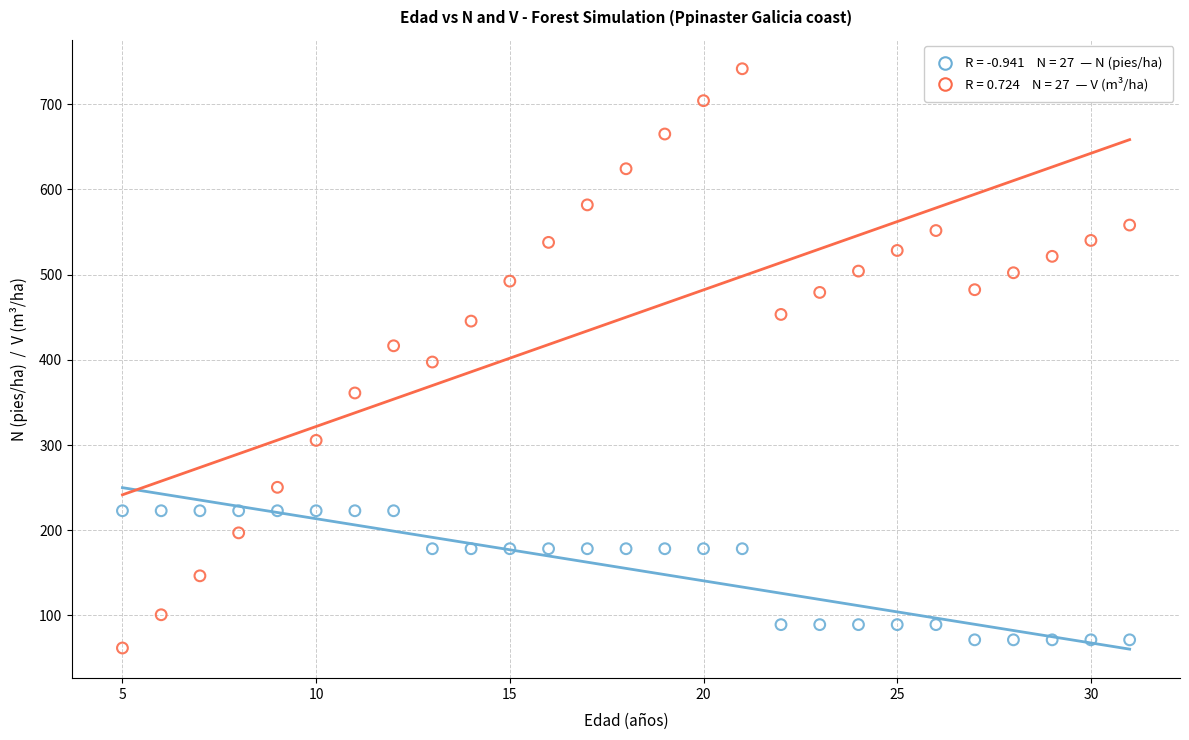

Across all data points, what is the range of Y values (max minus min)?

680.0